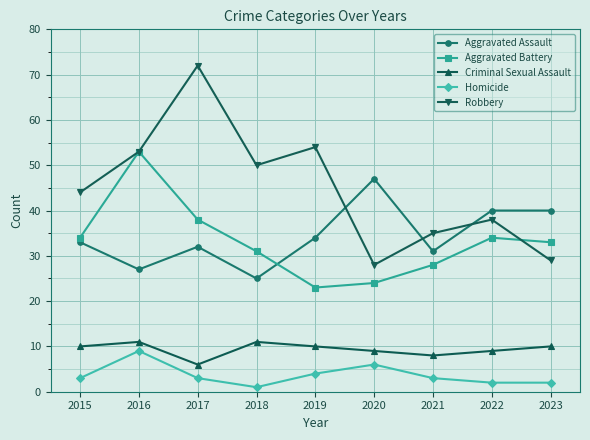

At how many categories does at least one series exceed 24?

9